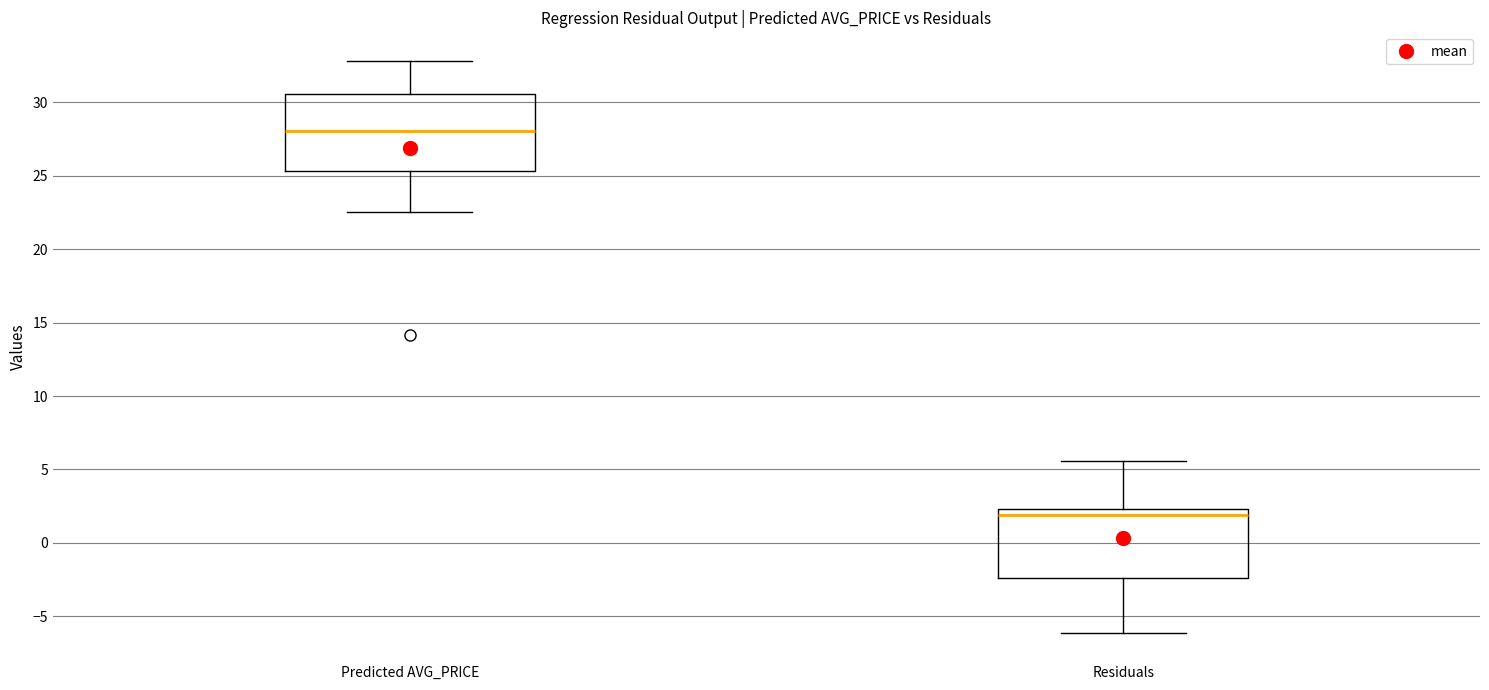

Reading left to right, read every box against the y-axis: the position of its median line, the range the box covers, and the ends of its whiskers. The values are not printed on the chart, so give them approximately, as read against the axis.

Predicted AVG_PRICE: median 28.0, box 25.5 to 30.5, whiskers 22.5 to 33.0
Residuals: median 2.0, box -2.5 to 2.5, whiskers -6.0 to 5.5